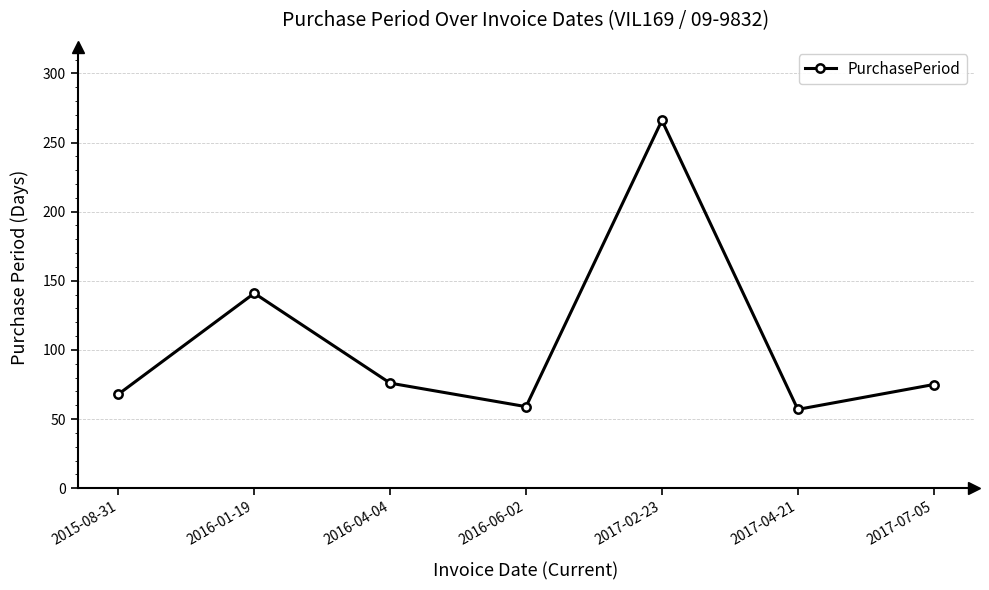

How many data points does each series have?

7